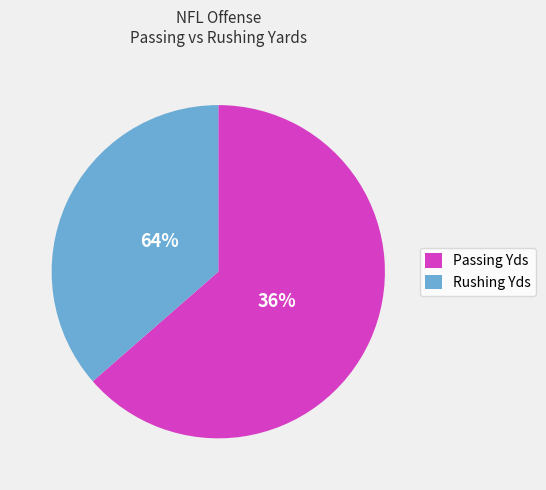

Which series has the largest range (max minus min)?

Rushing Yds